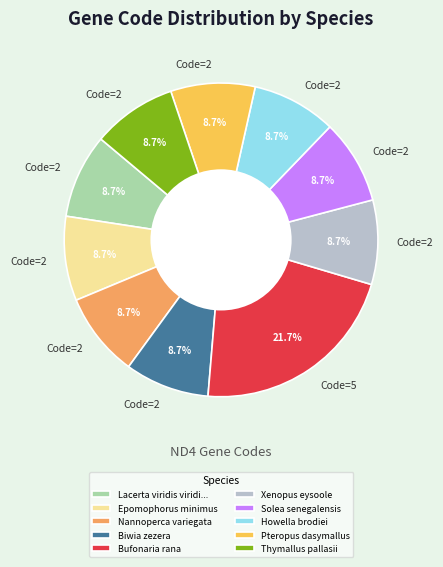

Is there a majority slice in this chart?

No